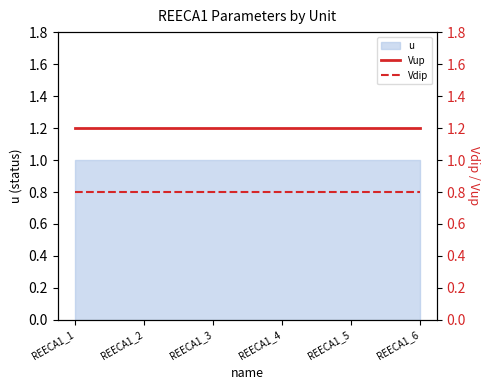

True or false: Vdip and Vup cross at least once.

False